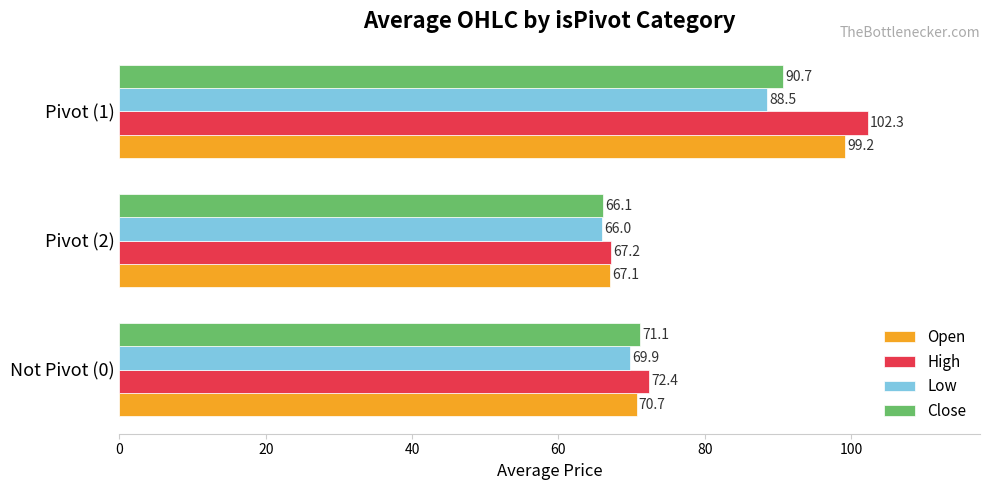

How many categories are shown in the chart?

3